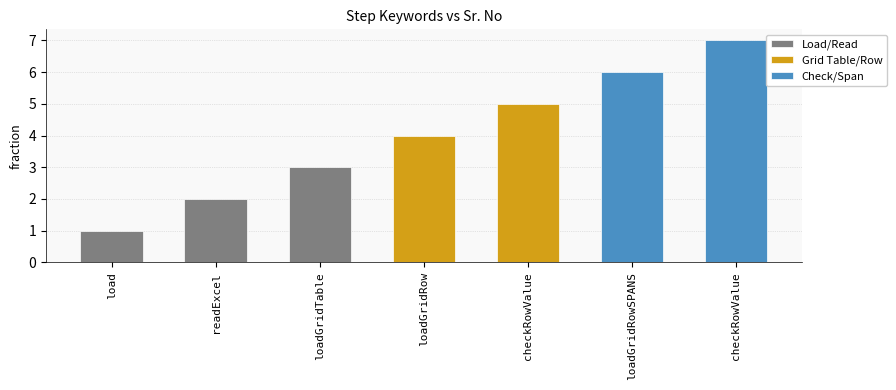

Is it true that the value at load is 0?

False